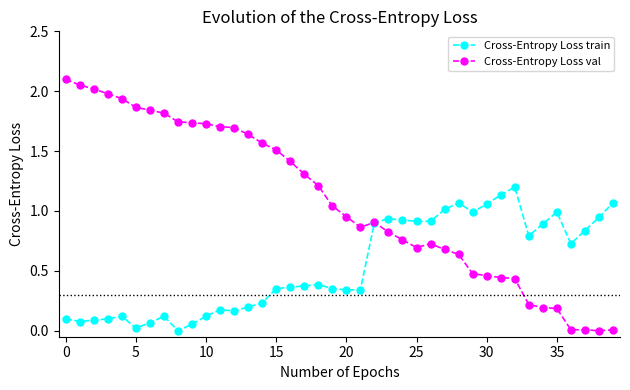

True or false: Cross-Entropy Loss train has more than 0 interior local peaks.

True